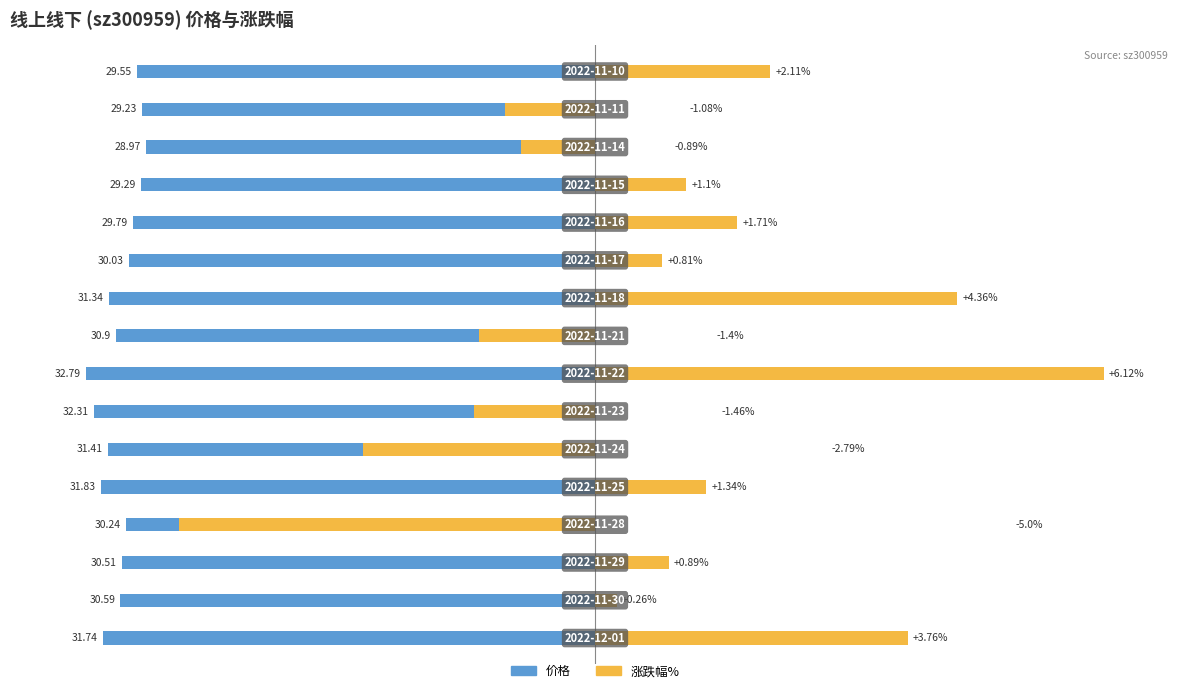

Between 13 and 2, which is larger?

13